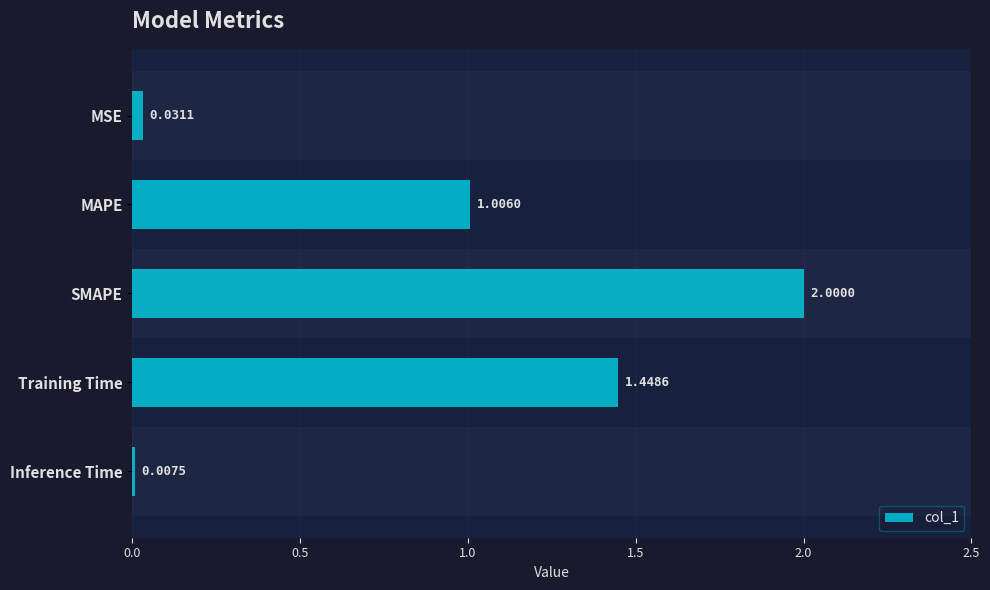

Where is the data nearest to the value 1?

MAPE